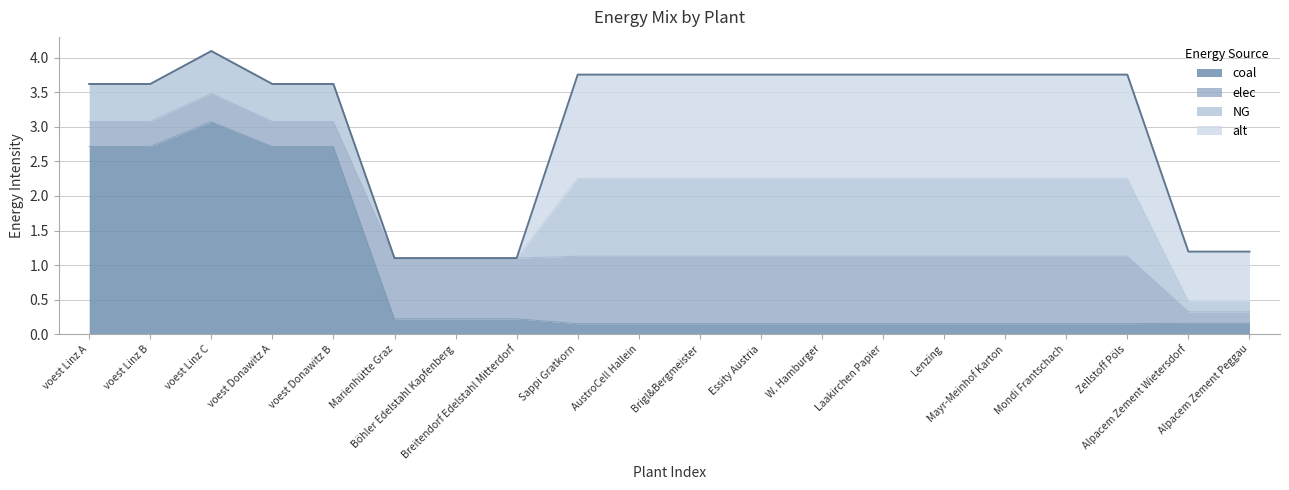

Which has a higher value, voest Linz B or Essity Austria?

voest Linz B